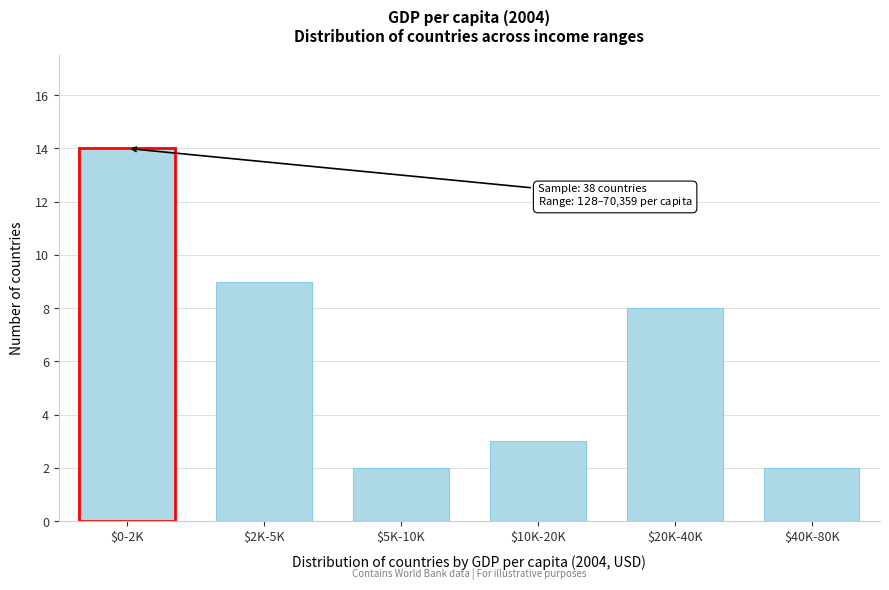

Reading left to right, what are all the values shown in this chart?

14	9	2	3	8	2